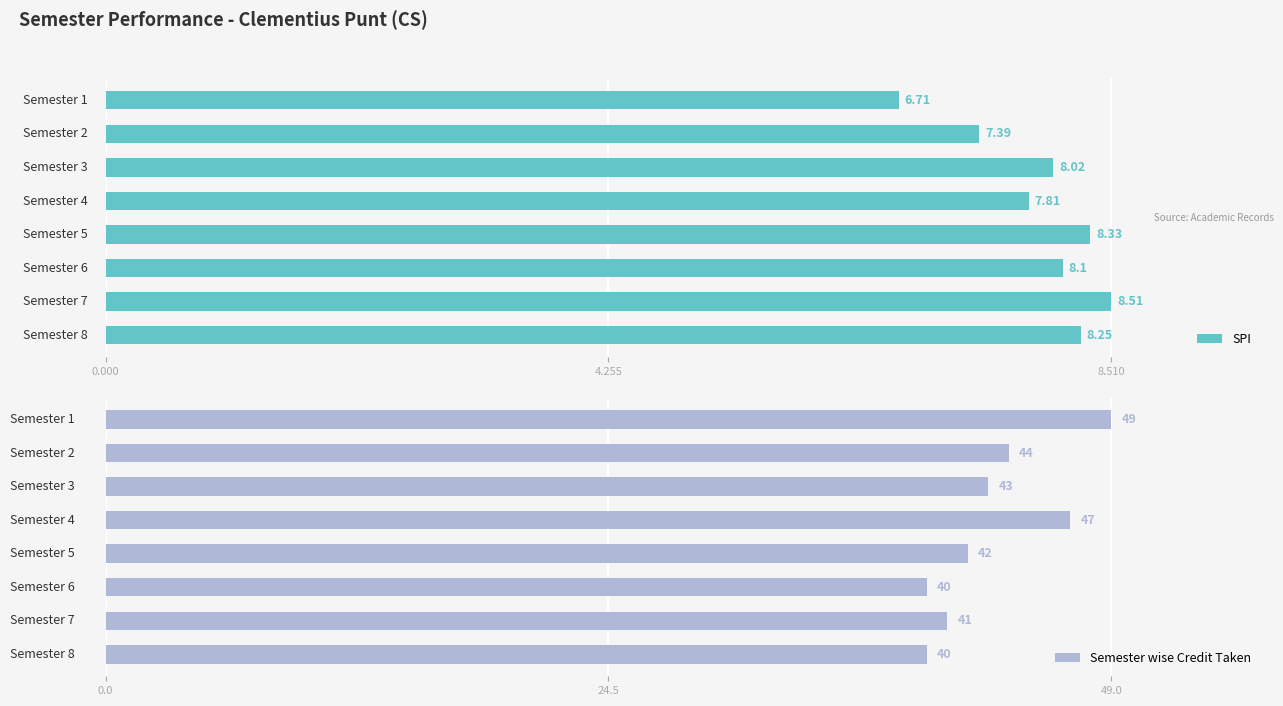

List the series in order of their overall mean, lowest first.

SPI, Semester wise Credit Taken